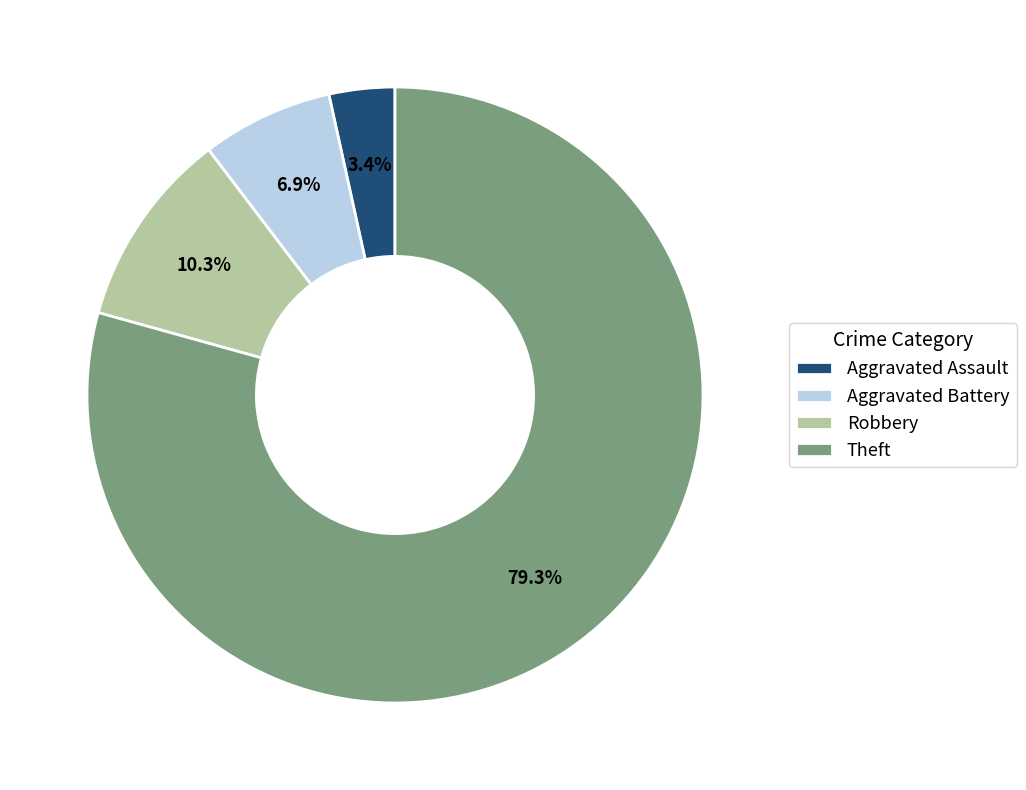

To the nearest percent, what is the difference between the Aggravated Battery and Robbery slice percentages?

3%